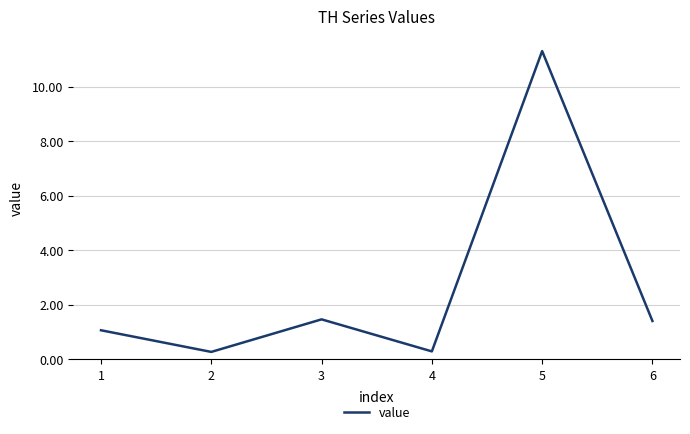

Where is the first local maximum?

3